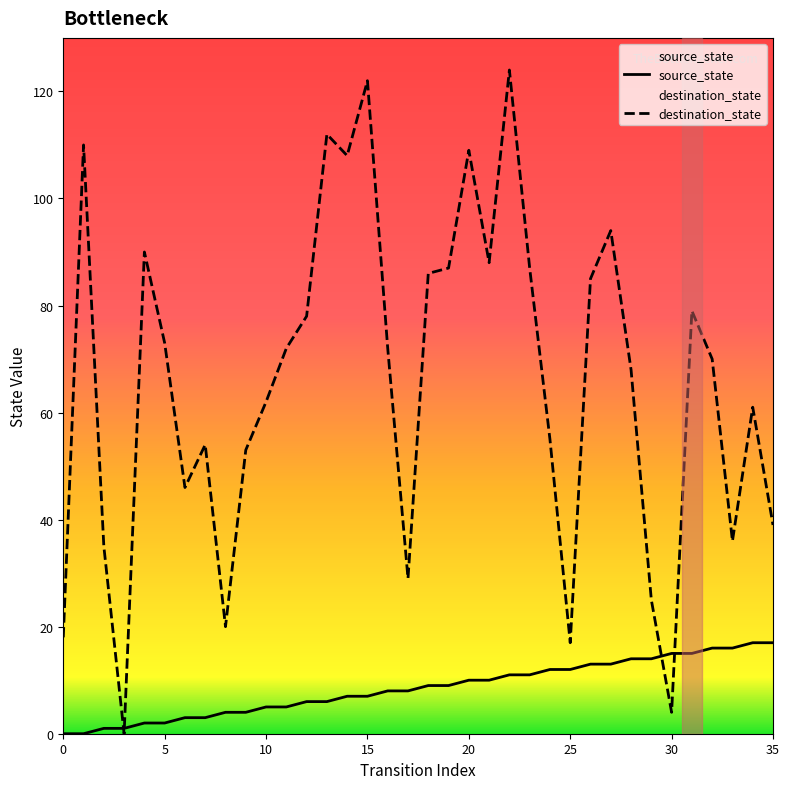

List the series in order of their peak value, lowest first.

source_state, destination_state